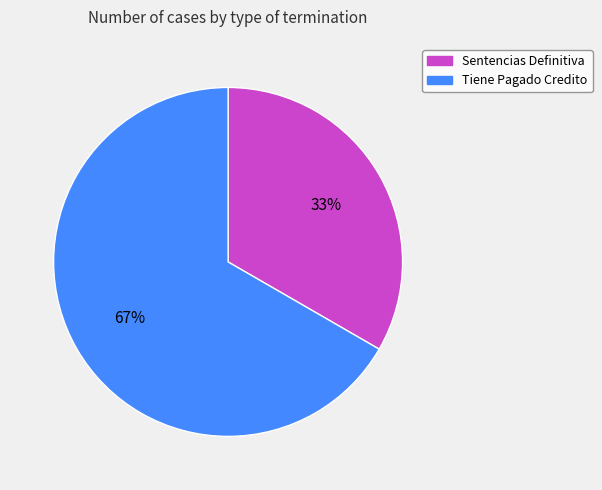

Approximately how many times larger is the value at Sentencias Definitiva compared to Tiene Pagado Credito?

0.5